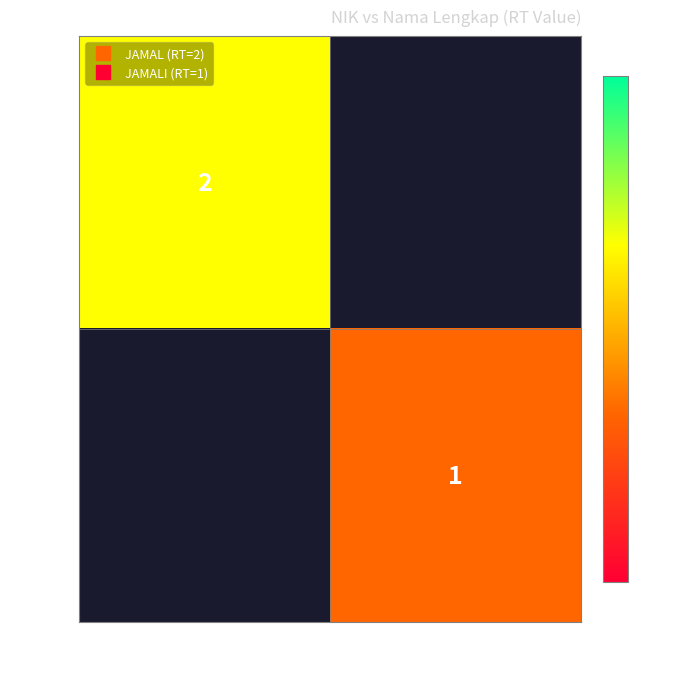

List the series in order of their overall mean, highest first.

112, 111